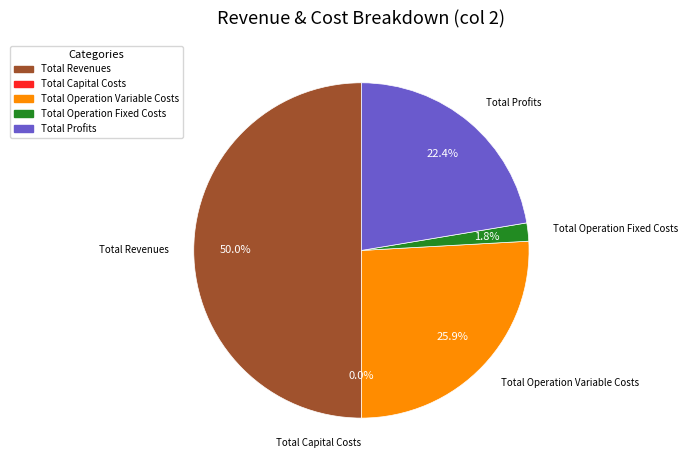

Does Total Profits represent more than half of the total?

No